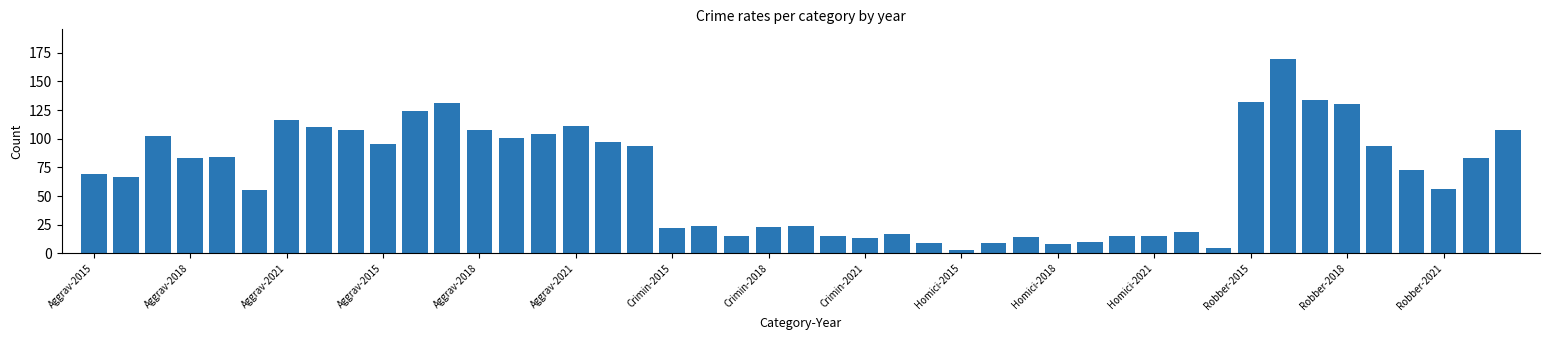

How many data points does each series have?

45